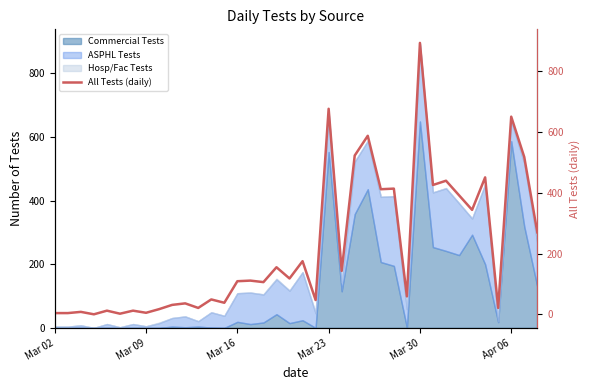

Does the chart display data point markers on the line(s)?

No